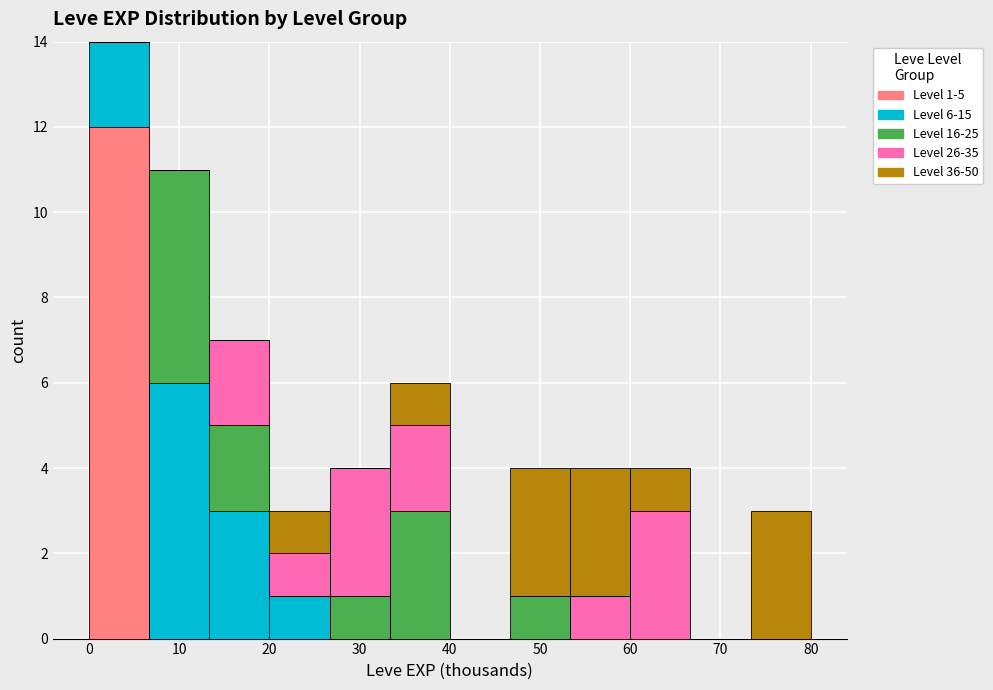

Which range on the x-axis has the tallest stacked bar (by total height)?

0 to 7